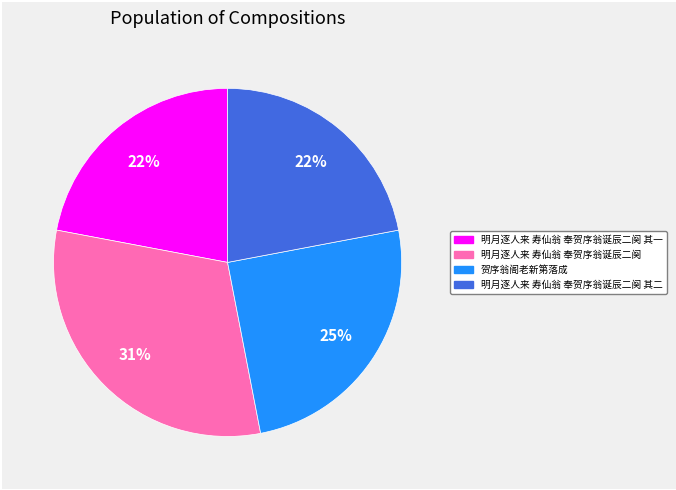

To the nearest percent, what is the difference between the largest and smallest slice percentages?

9%